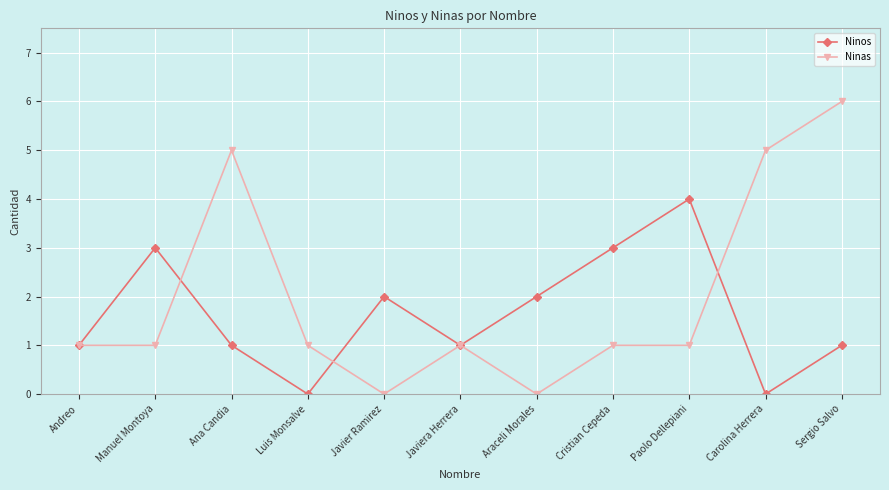

Reading right to left, list all the values displayed in this chart.

Ninos: 1	0	4	3	2	1	2	0	1	3	1
Ninas: 6	5	1	1	0	1	0	1	5	1	1